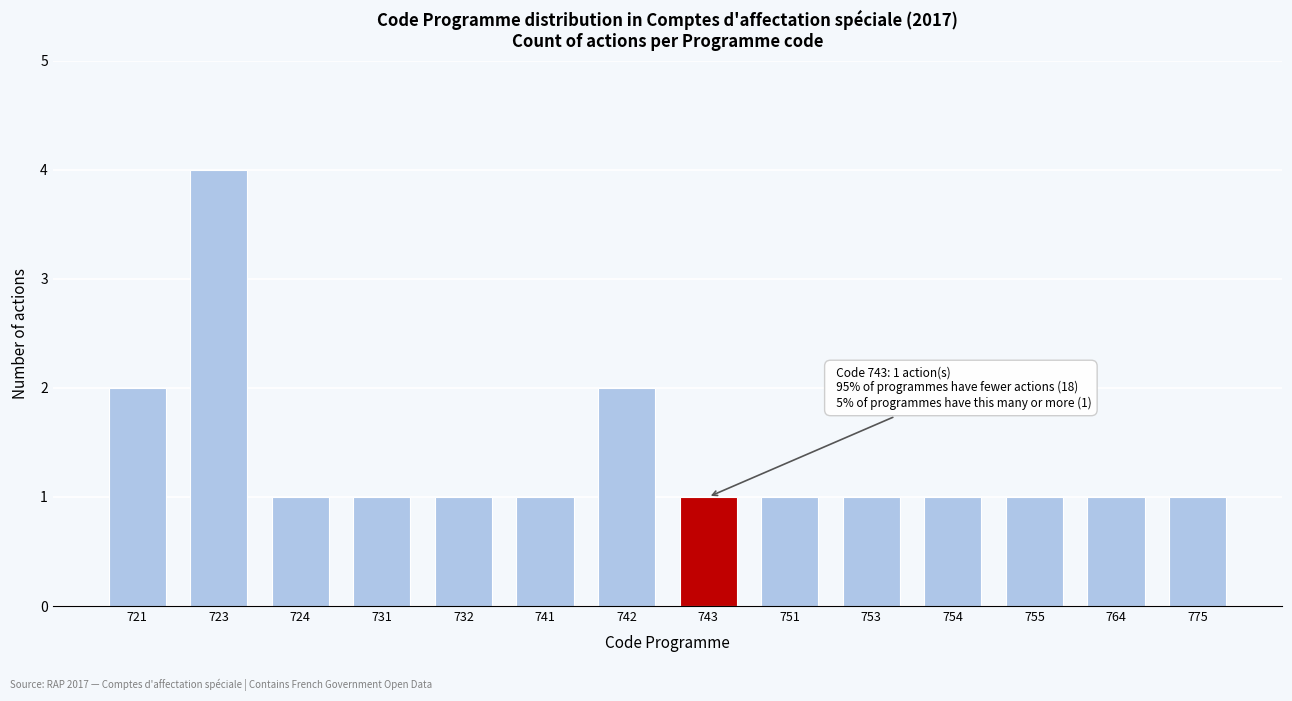

Reading left to right, transcribe all the data shown in this chart.

2	4	1	1	1	1	2	1	1	1	1	1	1	1